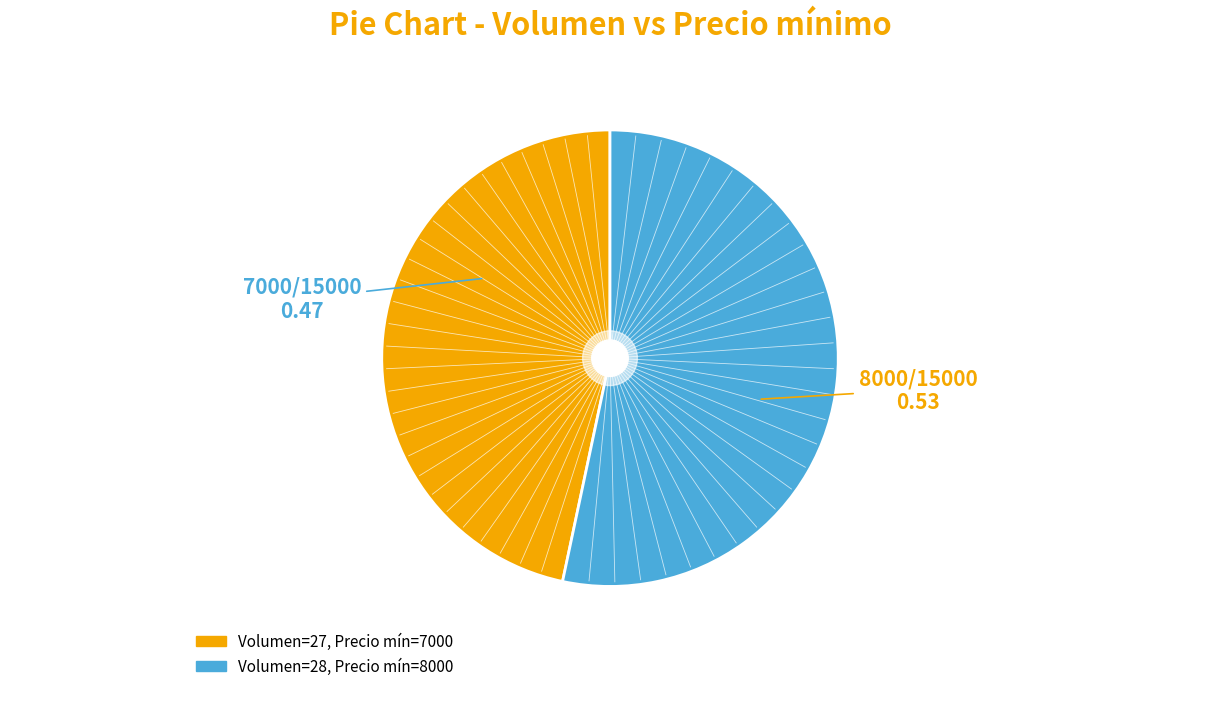

How many segments does this pie chart have?

2